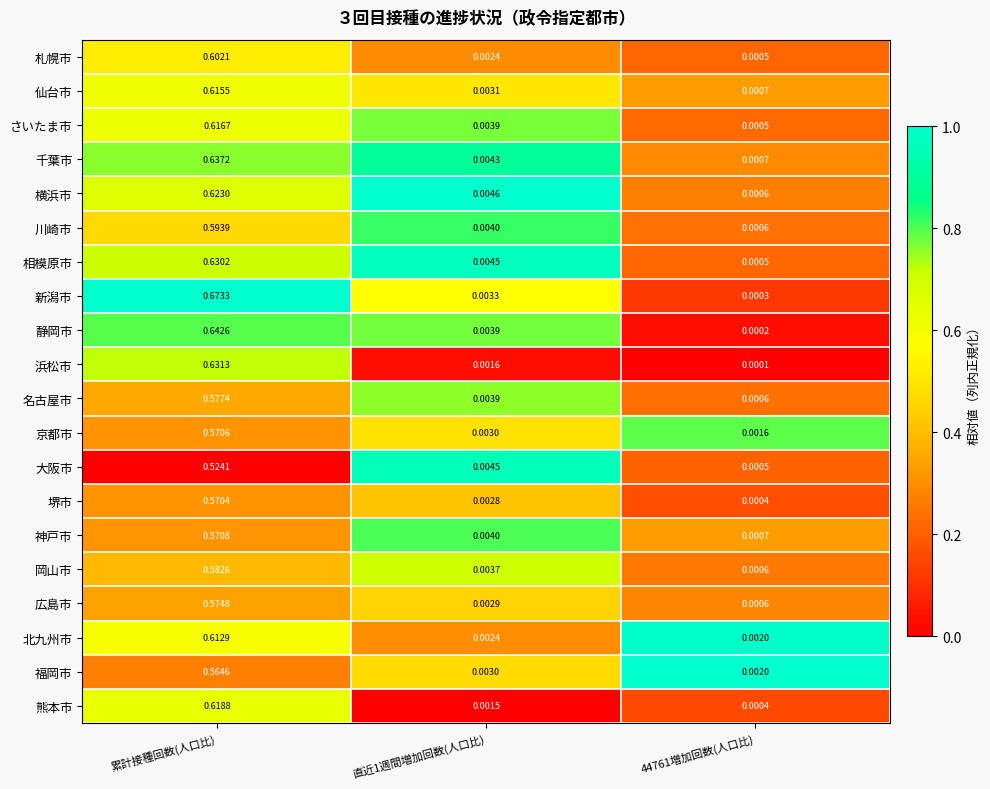

At which label does 名古屋市 reach its peak?

累計接種回数(人口比)